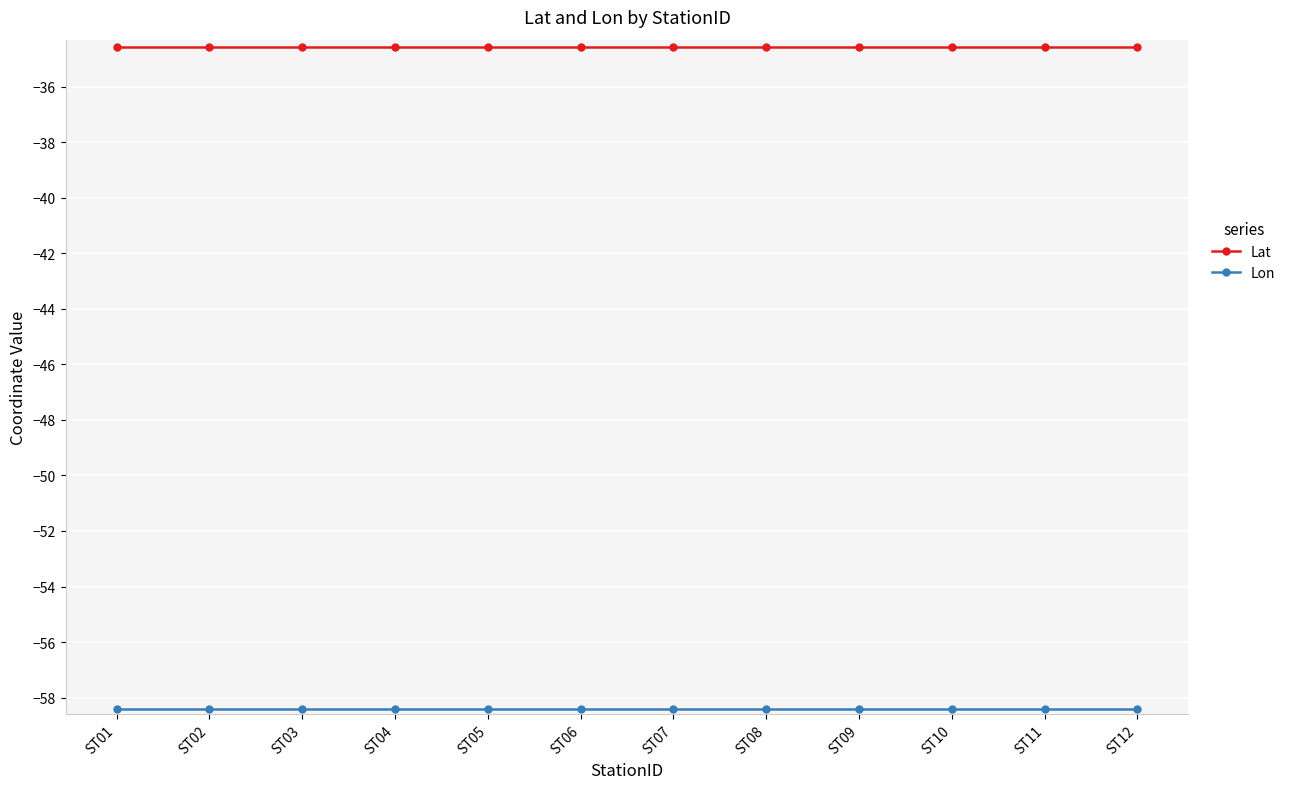

Which series has the largest total across all categories?

Lat